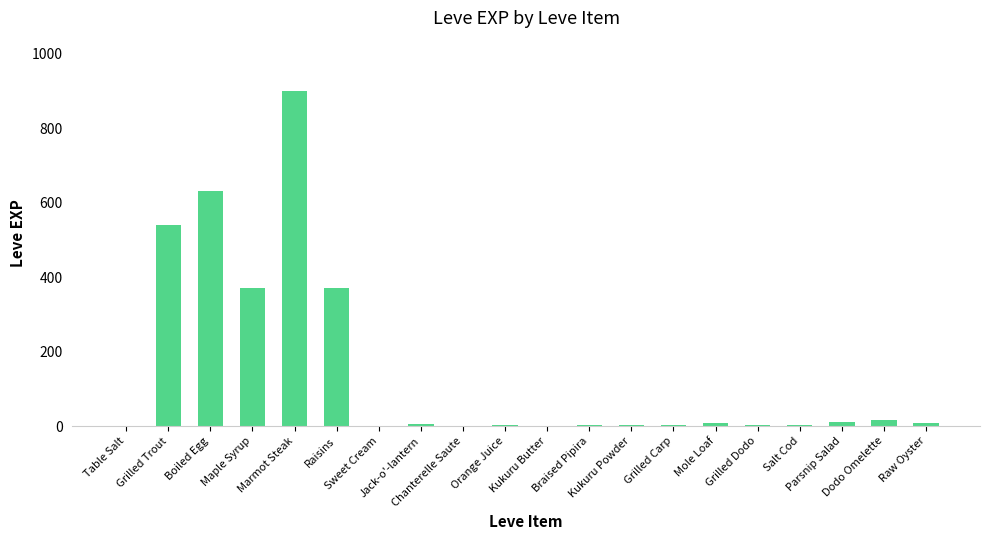

What is the maximum value shown in the chart?

900